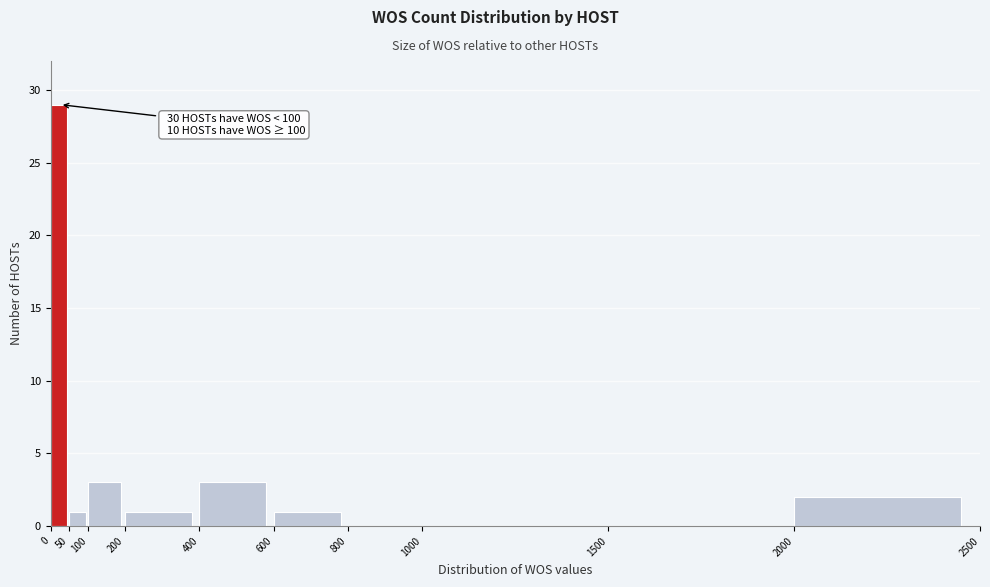

Over which range of the x-axis is the bar tallest?

0 to 50